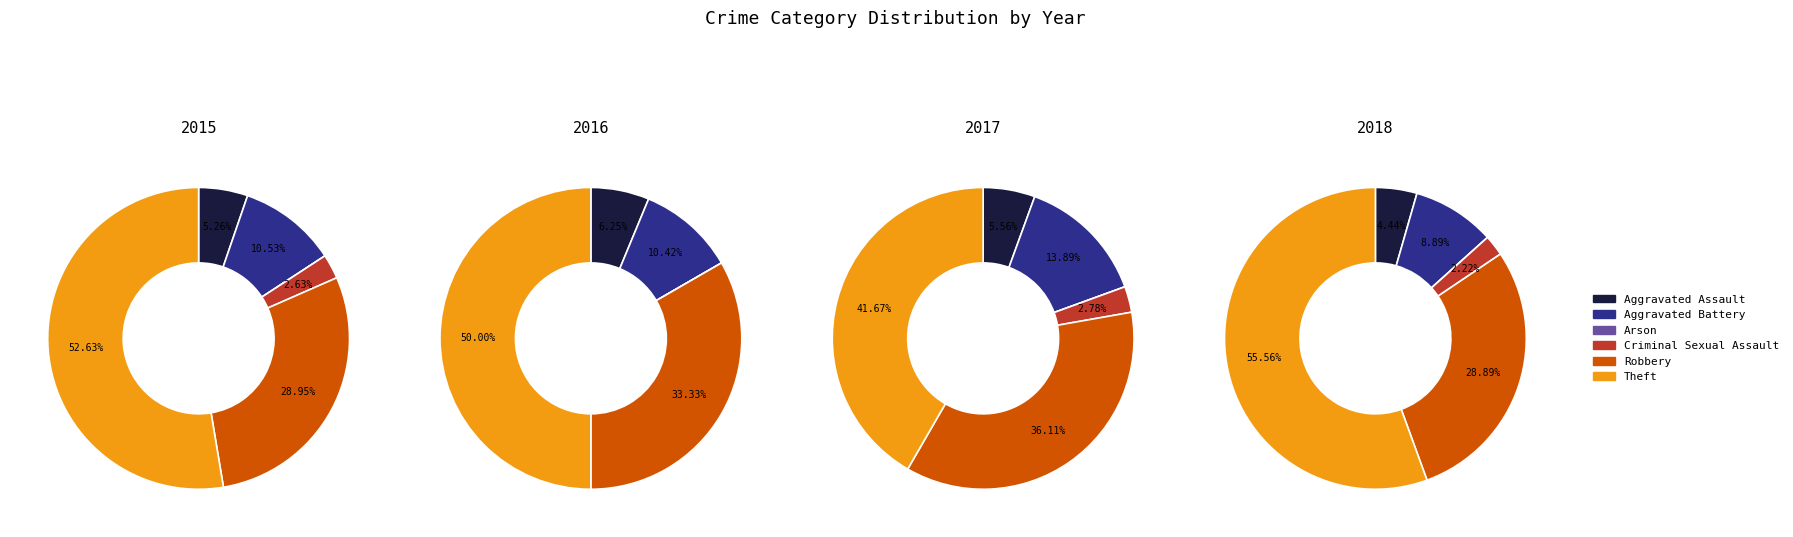

To the nearest percent, what is the difference between the Theft and Aggravated Battery slice percentages?

47%